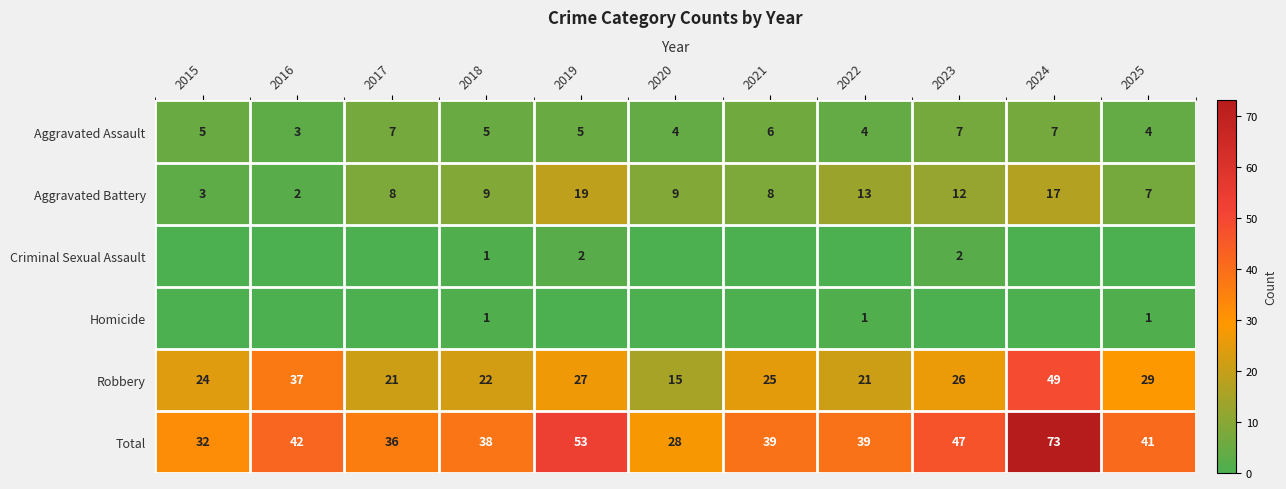

Where does the Total series first go above 39?

2016